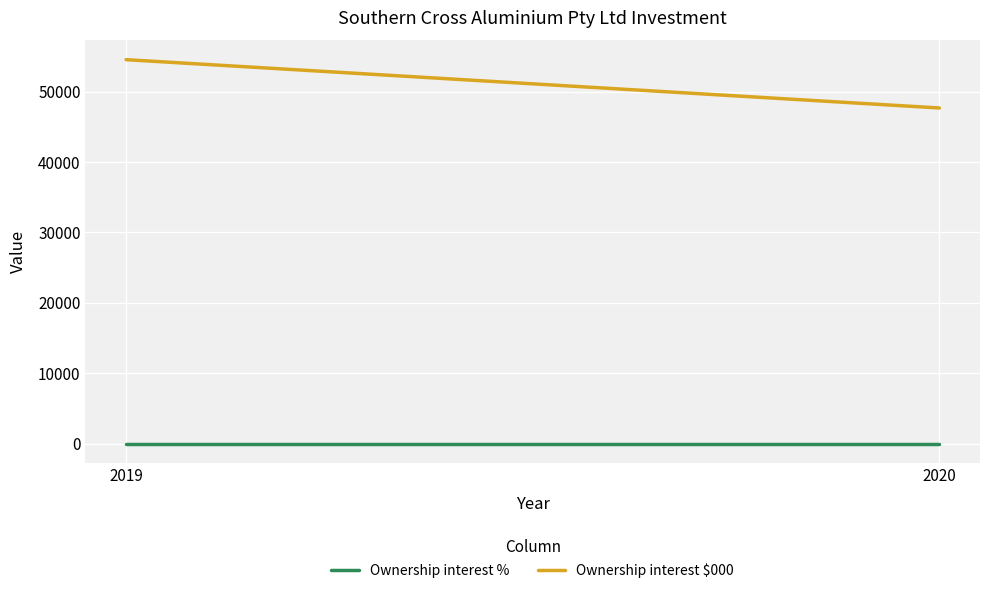

What are all the series names shown in the legend?

Ownership interest %, Ownership interest $000